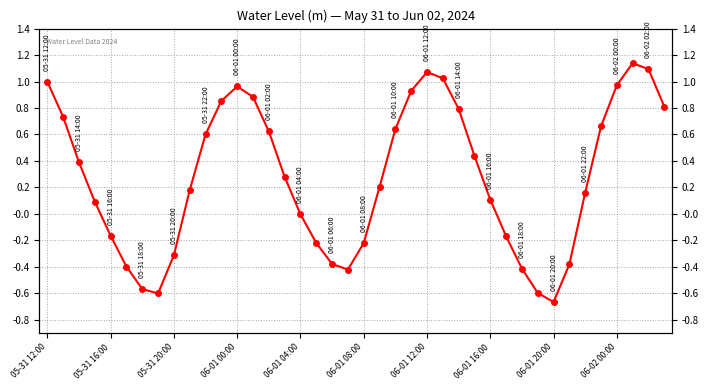

Reading right to left, extract all data points from this chart.

0.8	1.1	1.1	1.0	0.7	0.2	-0.4	-0.7	-0.6	-0.4	-0.2	0.1	0.4	0.8	1.0	1.1	0.9	0.6	0.2	-0.2	-0.4	-0.4	-0.2	-0.0	0.3	0.6	0.9	1.0	0.9	0.6	0.2	-0.3	-0.6	-0.6	-0.4	-0.2	0.1	0.4	0.7	1.0